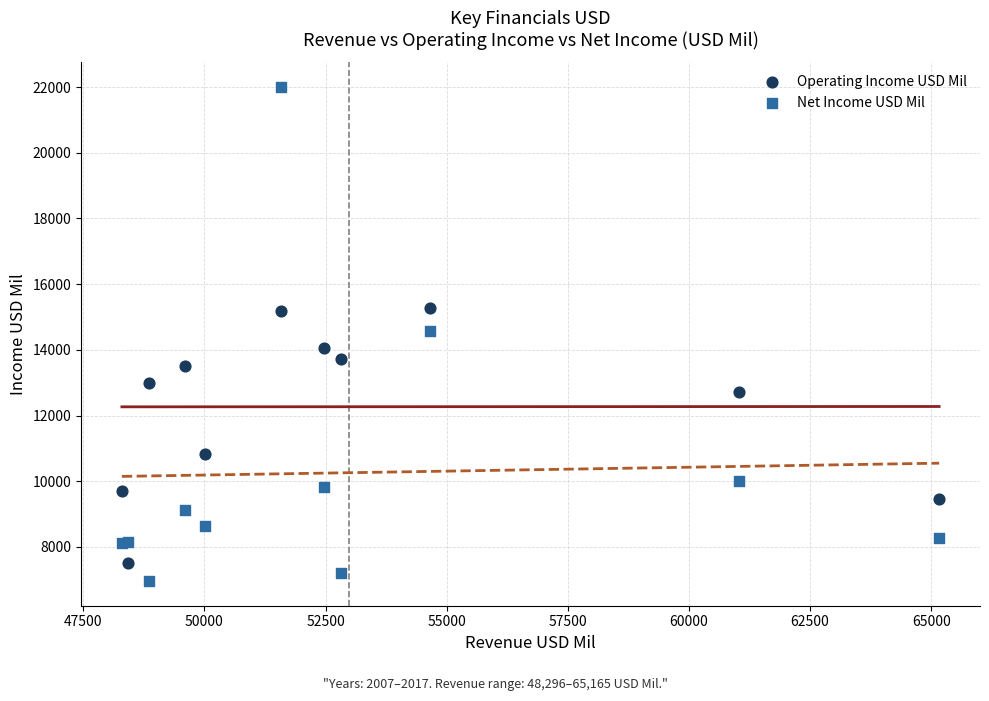

In the Operating Income USD Mil series, what Y value is closest to 11391?

10827